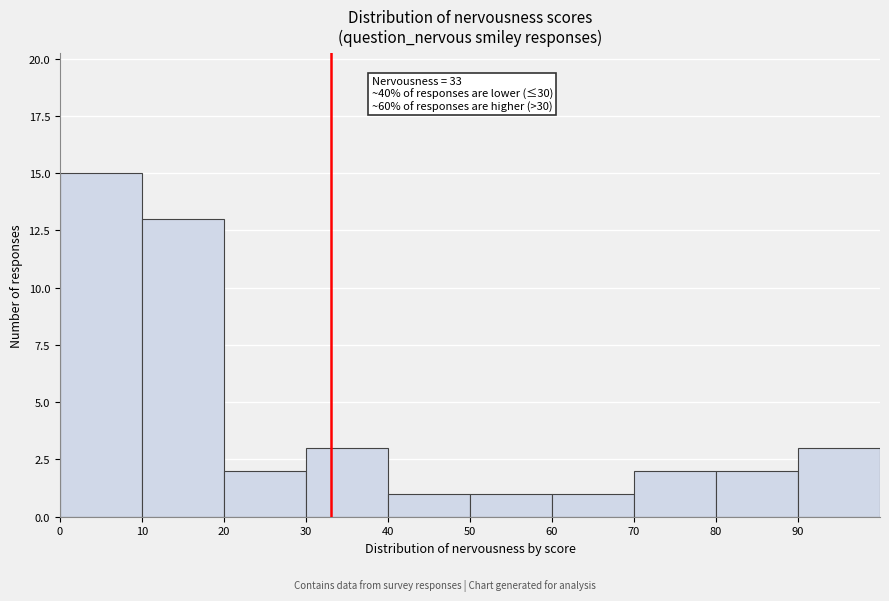

Which range on the x-axis has the tallest bar?

0 to 10